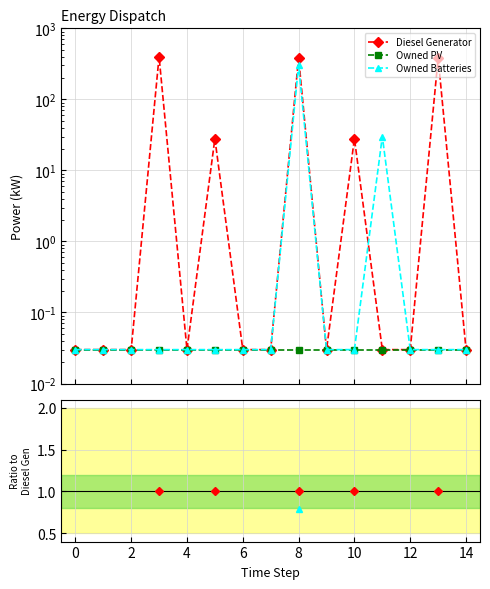

Does the chart display data point markers on the line(s)?

Yes